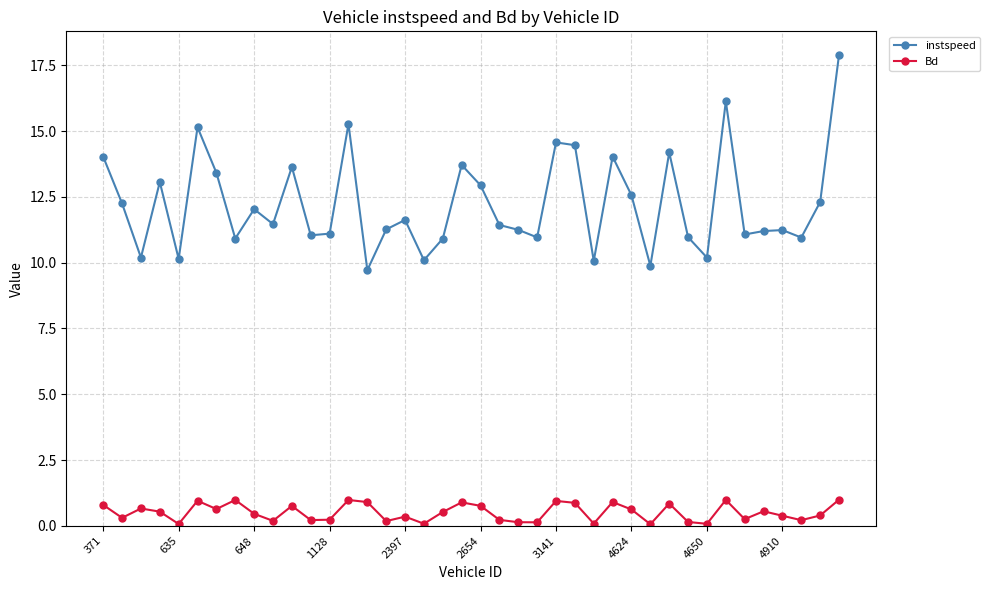

What is the minimum value for instspeed?

9.7